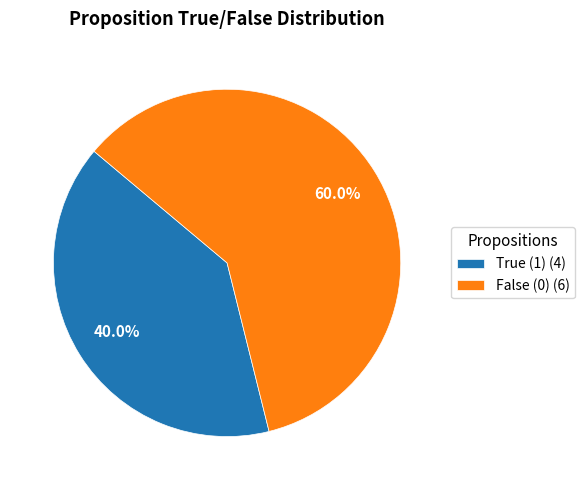

Which has a higher value, True (1) (4) or False (0) (6)?

False (0) (6)